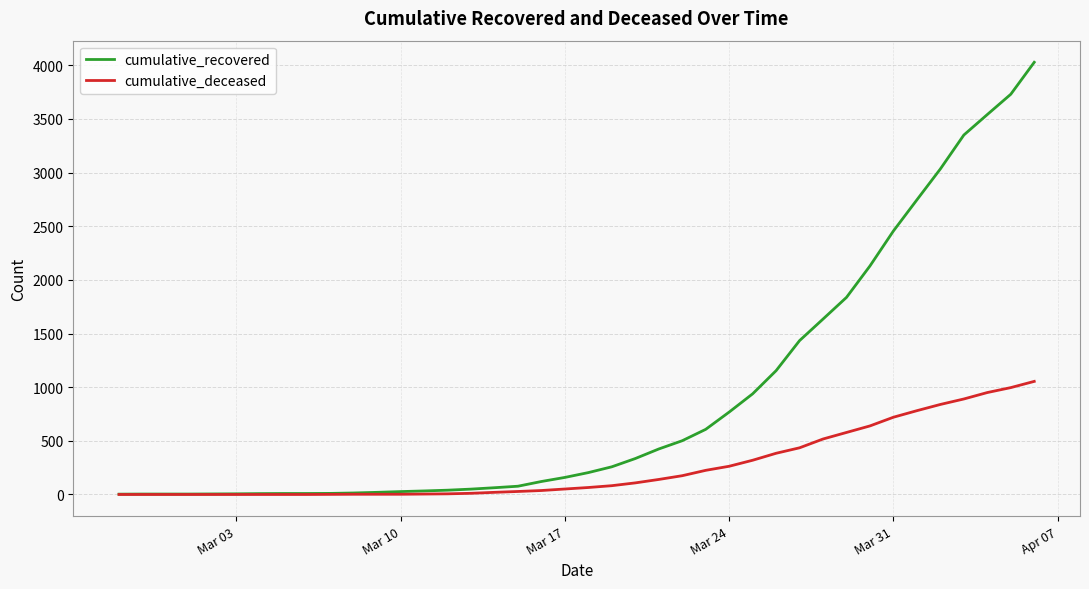

Which series has the largest total across all categories?

cumulative_recovered